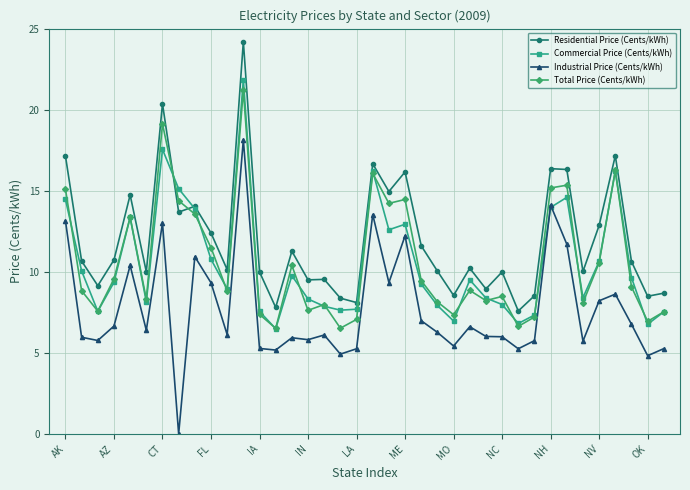

True or false: Industrial Price (Cents/kWh) and Residential Price (Cents/kWh) intersect in this chart.

False